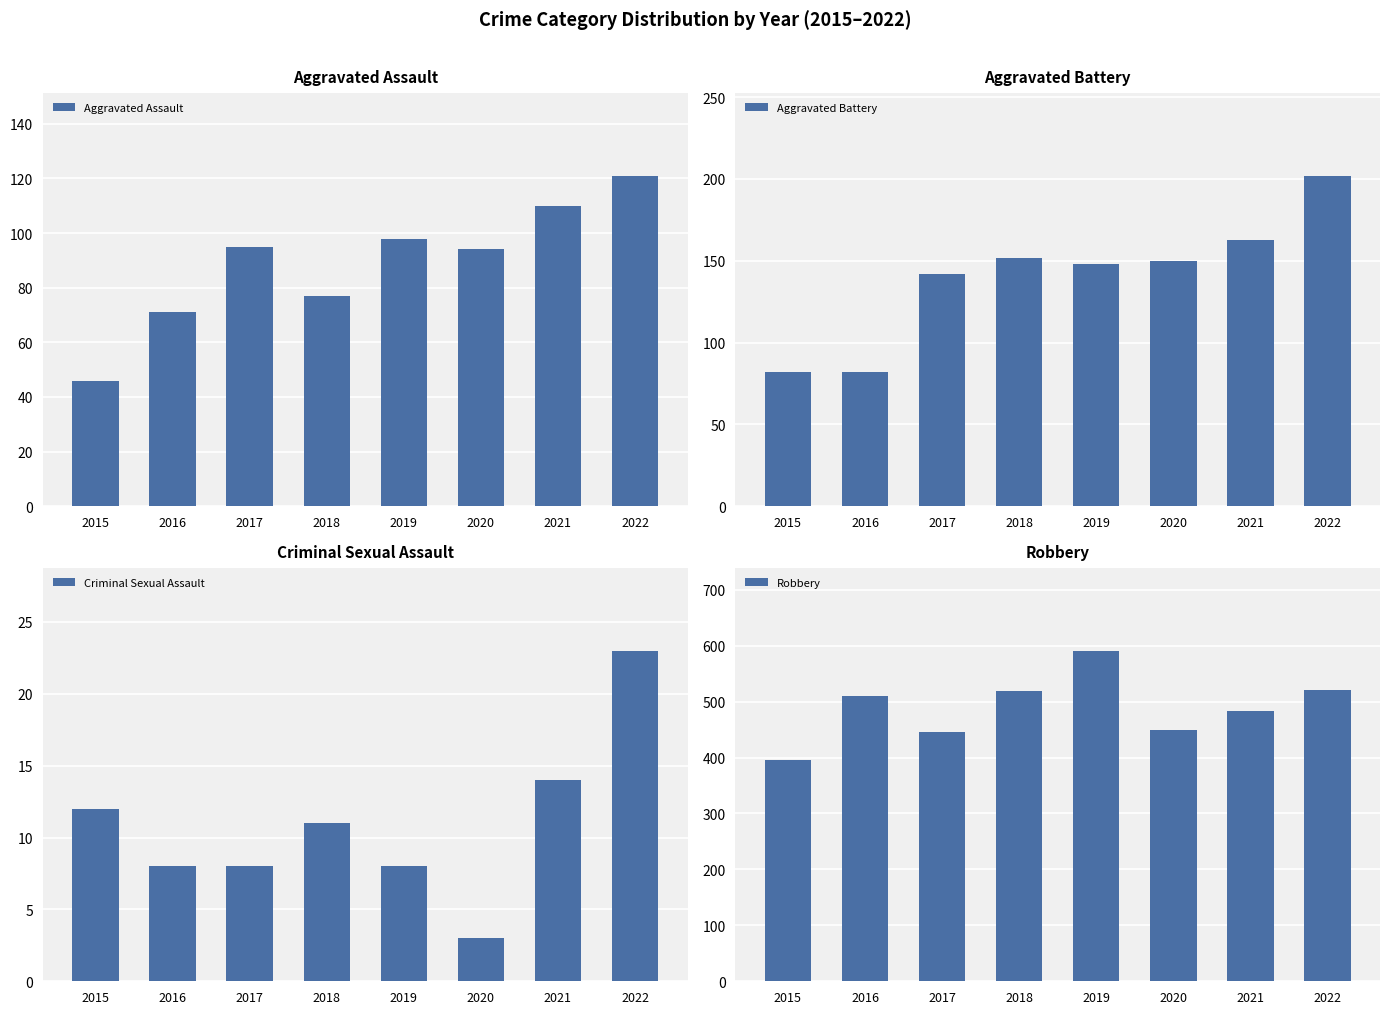

Reading left to right, transcribe all the data shown in this chart.

Aggravated Assault: 46	71	95	77	98	94	110	121
Aggravated Battery: 82	82	142	152	148	150	163	202
Criminal Sexual Assault: 12	8	8	11	8	3	14	23
Robbery: 395	510	446	519	591	450	484	521